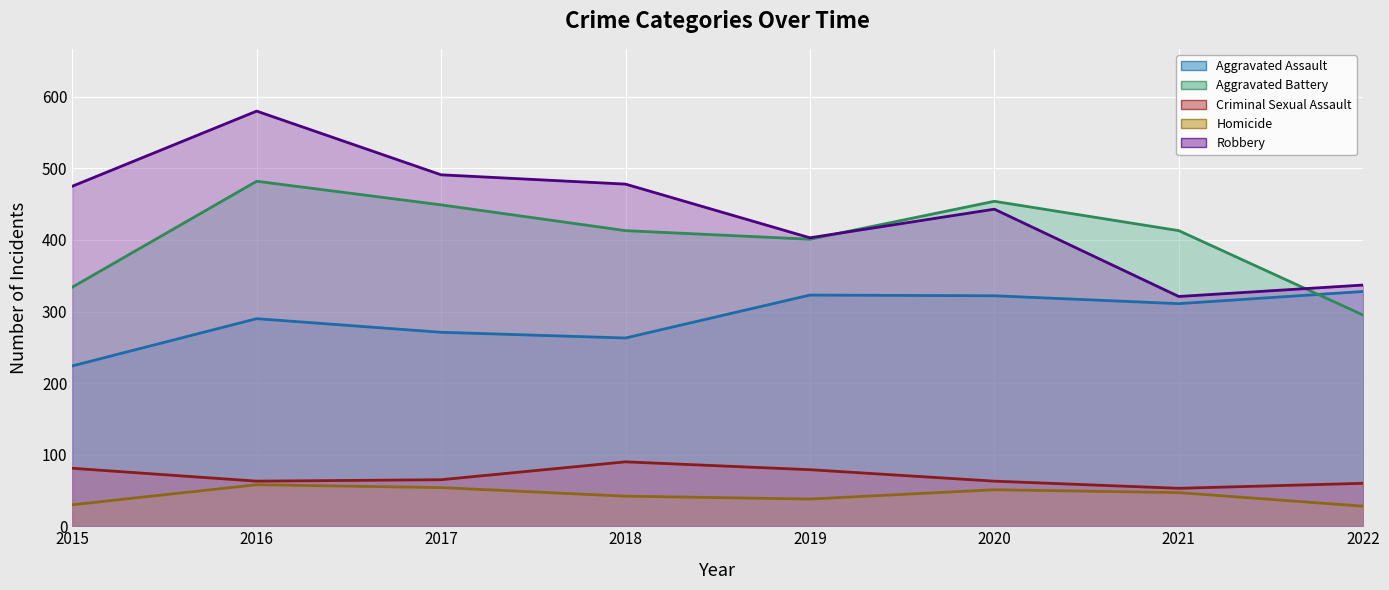

What are all the series names shown in the legend?

Aggravated Assault, Aggravated Battery, Criminal Sexual Assault, Homicide, Robbery